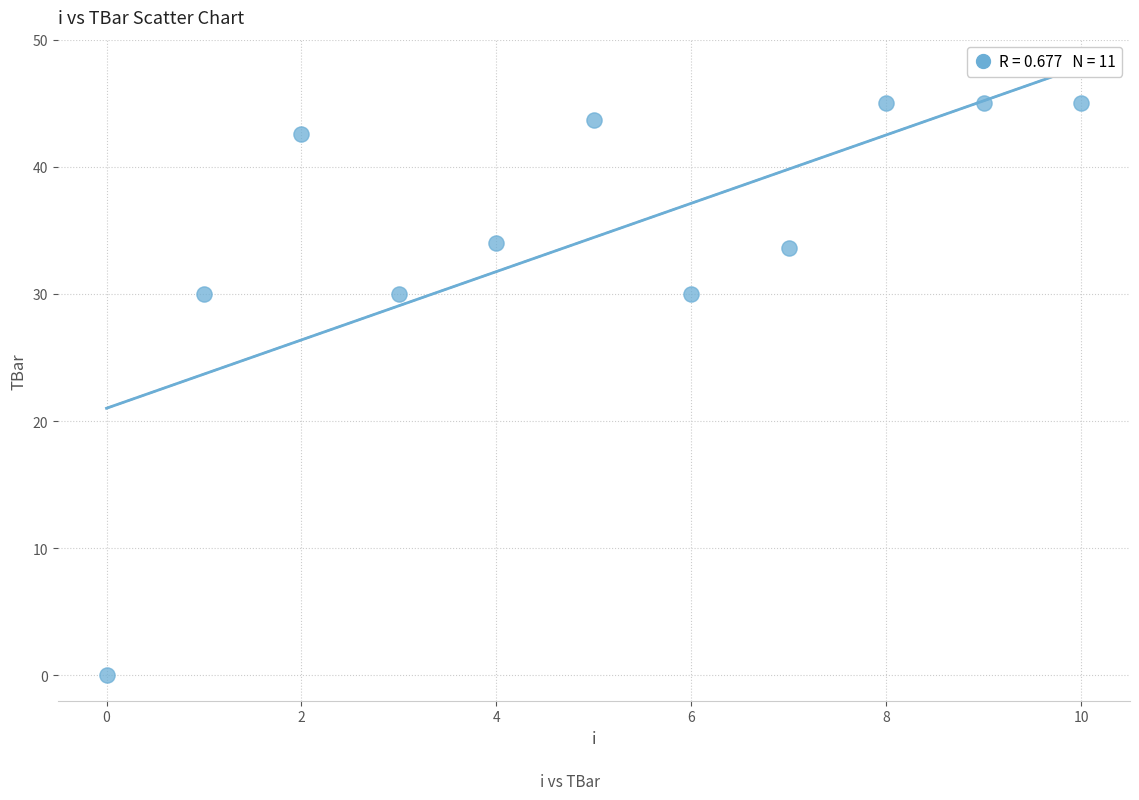

What is the range of Y values (max minus min)?

45.0